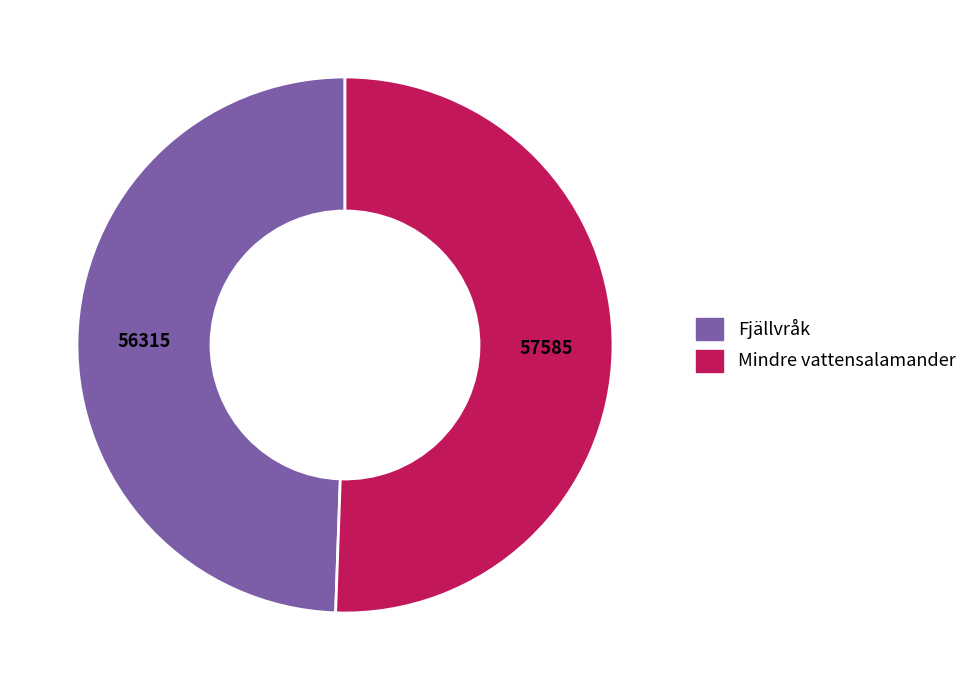

Which category has the smallest portion of the pie?

Fjällvråk